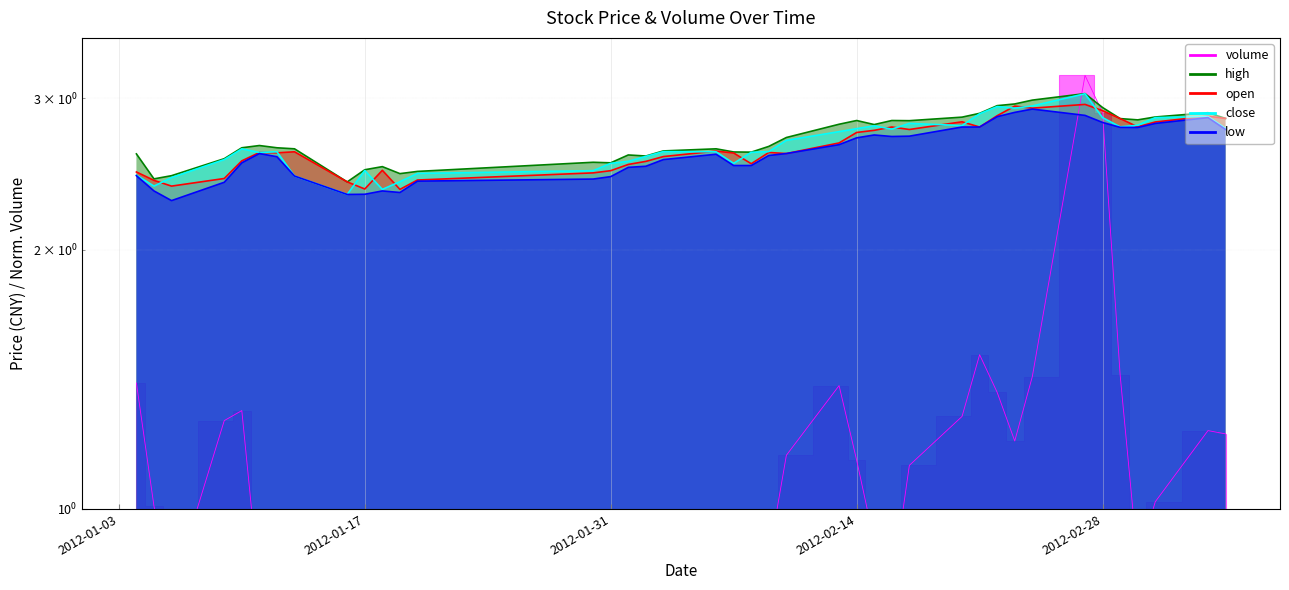

What is the sum of all open values?

105.4